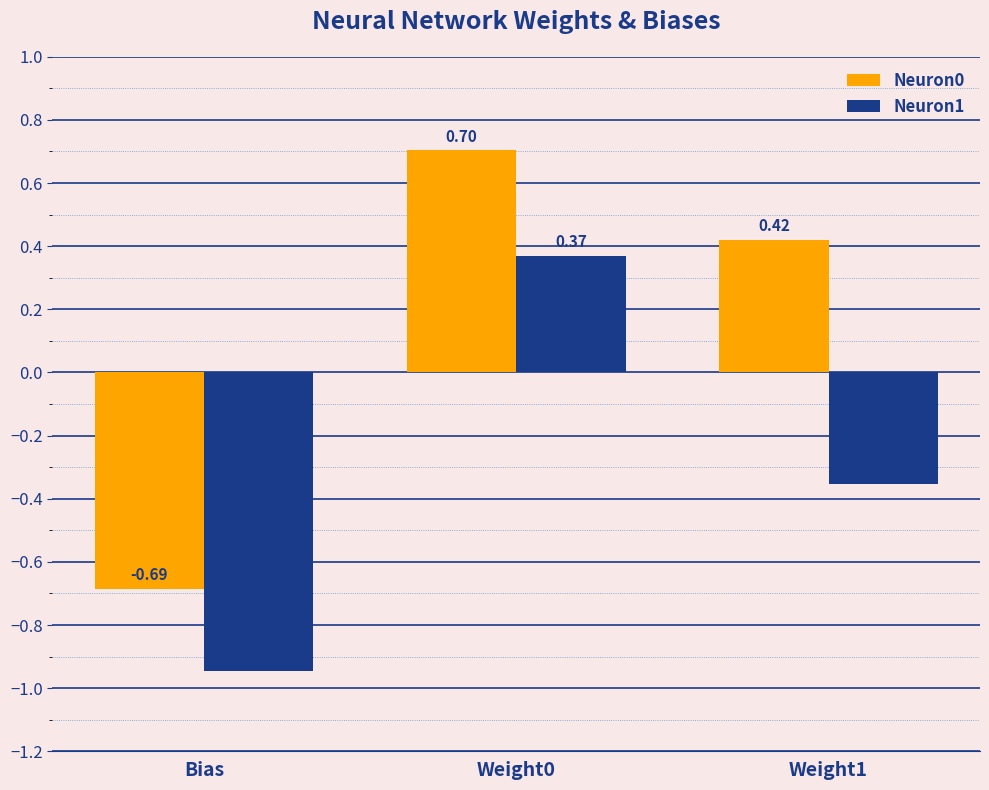

What is the maximum value for Neuron0?

0.7